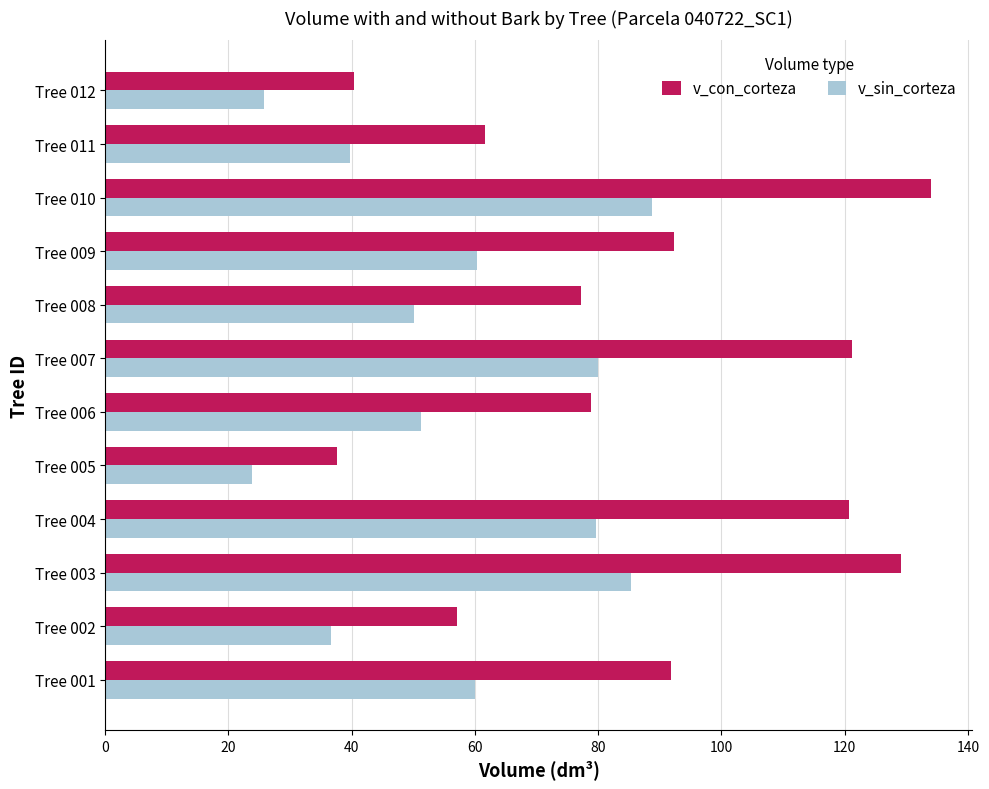

What is the minimum value for v_sin_corteza?

23.8